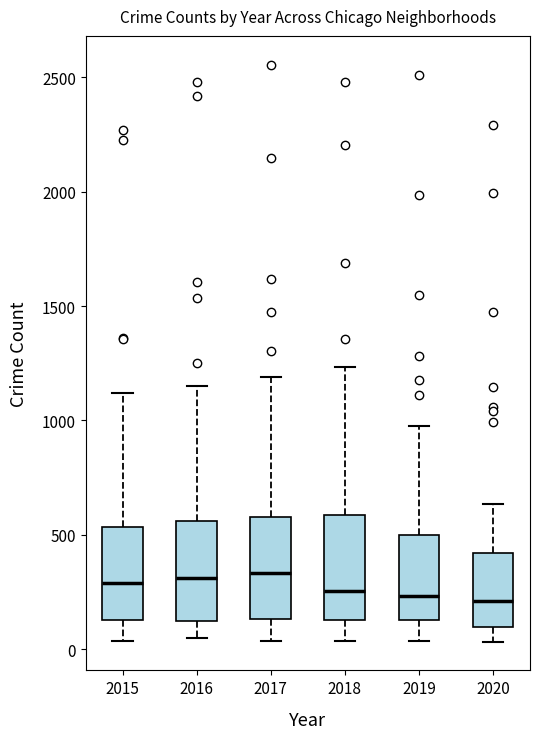

Where is the lower edge of the box at x = 2015 on the y-axis? The values are not printed on the chart, so give them approximately, as read against the axis.

150